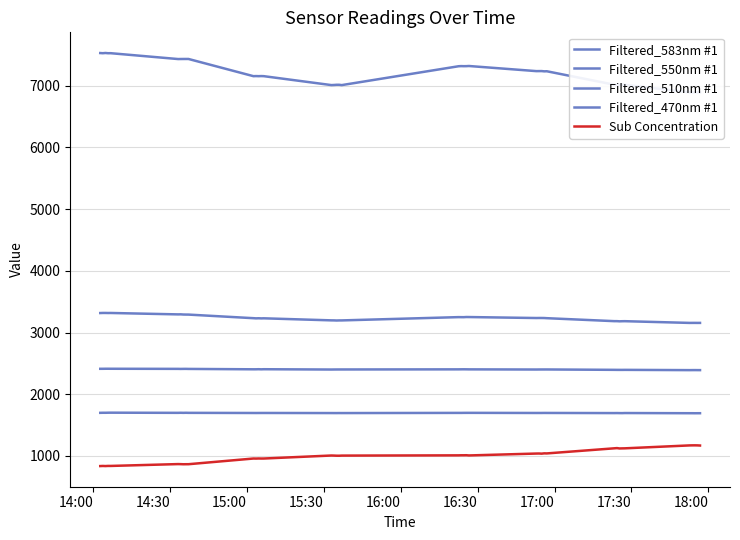

Reading left to right, list all the values displayed in this chart.

Filtered_583nm #1: 7529.9	7527.2	7530.9	7527.1	7527.6	7432.6	7433.4	7433.7	7433.9	7433.9	7155.1	7156.7	7155.2	7156.7	7155.2	7010.6	7012.5	7015.5	7015.8	7010.4	7316.1	7318.2	7317.0	7317.6	7320.0	7236.9	7237.5	7237.8	7233.5	7234.9	7016.2	7012.8	7016.7	7016.3	7016.2	6892.9	6892.4	6892.2	6892.1	6892.0
Filtered_550nm #1: 3316.4	3317.8	3317.9	3316.9	3317.5	3294.6	3295.3	3292.4	3291.6	3291.3	3233.0	3230.2	3231.8	3229.7	3231.0	3197.7	3197.3	3195.5	3196.9	3196.9	3250.2	3249.6	3249.3	3251.9	3251.4	3235.6	3236.4	3236.2	3235.5	3233.0	3184.9	3184.9	3182.2	3183.8	3184.4	3156.5	3156.8	3156.9	3156.4	3156.7
Filtered_510nm #1: 1699.2	1700.2	1700.1	1701.1	1701.6	1698.9	1700.0	1698.9	1700.1	1698.9	1696.6	1696.3	1696.7	1696.9	1696.9	1695.4	1695.2	1695.1	1695.6	1695.3	1698.1	1698.0	1698.6	1698.8	1698.9	1696.8	1696.9	1697.0	1697.5	1697.2	1695.1	1695.6	1694.7	1694.3	1695.8	1692.9	1693.0	1692.4	1692.7	1692.9
Filtered_470nm #1: 2412.7	2412.9	2413.5	2413.8	2413.3	2411.6	2410.7	2411.4	2411.7	2410.8	2404.6	2404.8	2406.0	2404.4	2405.8	2400.9	2401.5	2401.8	2401.9	2402.0	2403.8	2404.4	2404.7	2404.3	2403.6	2401.1	2401.6	2401.8	2401.9	2402.0	2395.9	2395.4	2395.2	2395.1	2395.6	2391.2	2391.6	2391.8	2391.4	2391.2
Sub Concentration: 836.4	838.2	836.5	838.7	838.5	868.4	867.4	865.8	866.4	866.5	958.7	957.8	959.3	958.3	958.7	1007.4	1006.2	1004.2	1003.9	1006.0	1010.0	1011.2	1011.2	1012.1	1008.5	1039.3	1040.0	1037.6	1042.5	1041.3	1124.2	1127.6	1121.8	1123.0	1123.7	1171.2	1172.0	1172.4	1171.6	1169.3